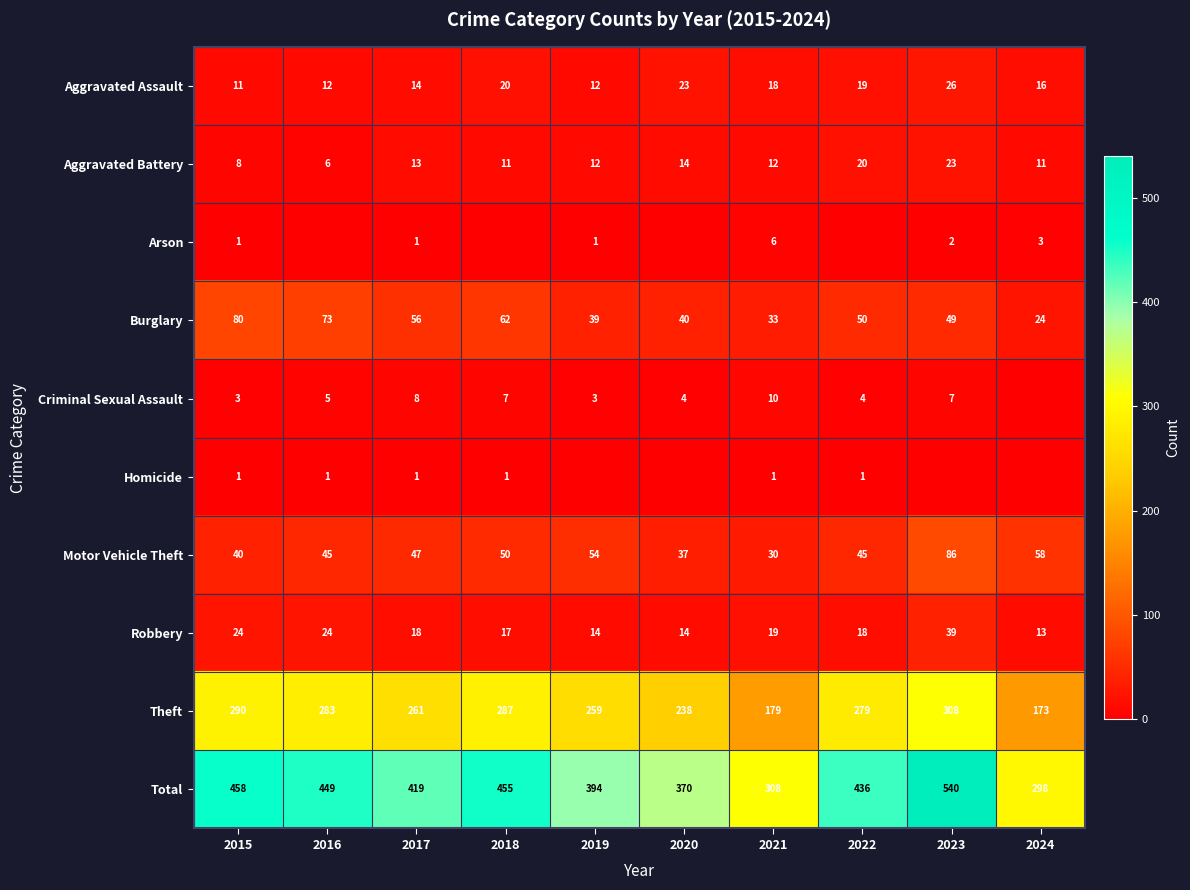

Between 2023 and 2024, which series saw the biggest shift?

Total